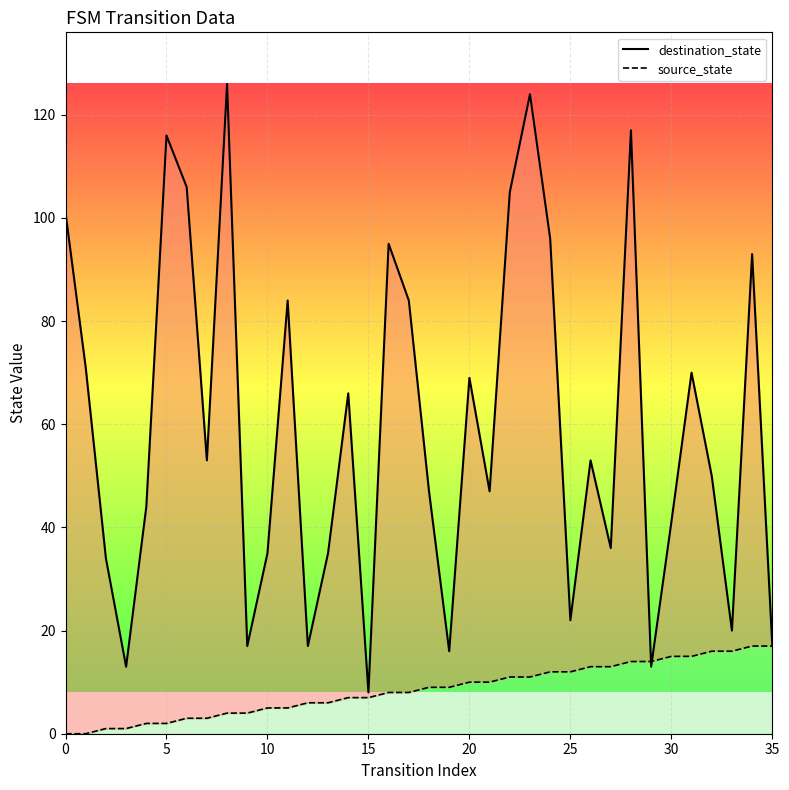

Is the value of destination_state at 0 greater than the value of source_state at 10?

Yes